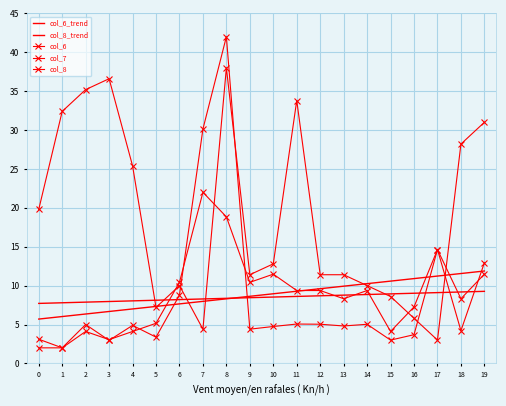

What is the value of the col_8 point at the 15th from the left?

9.4